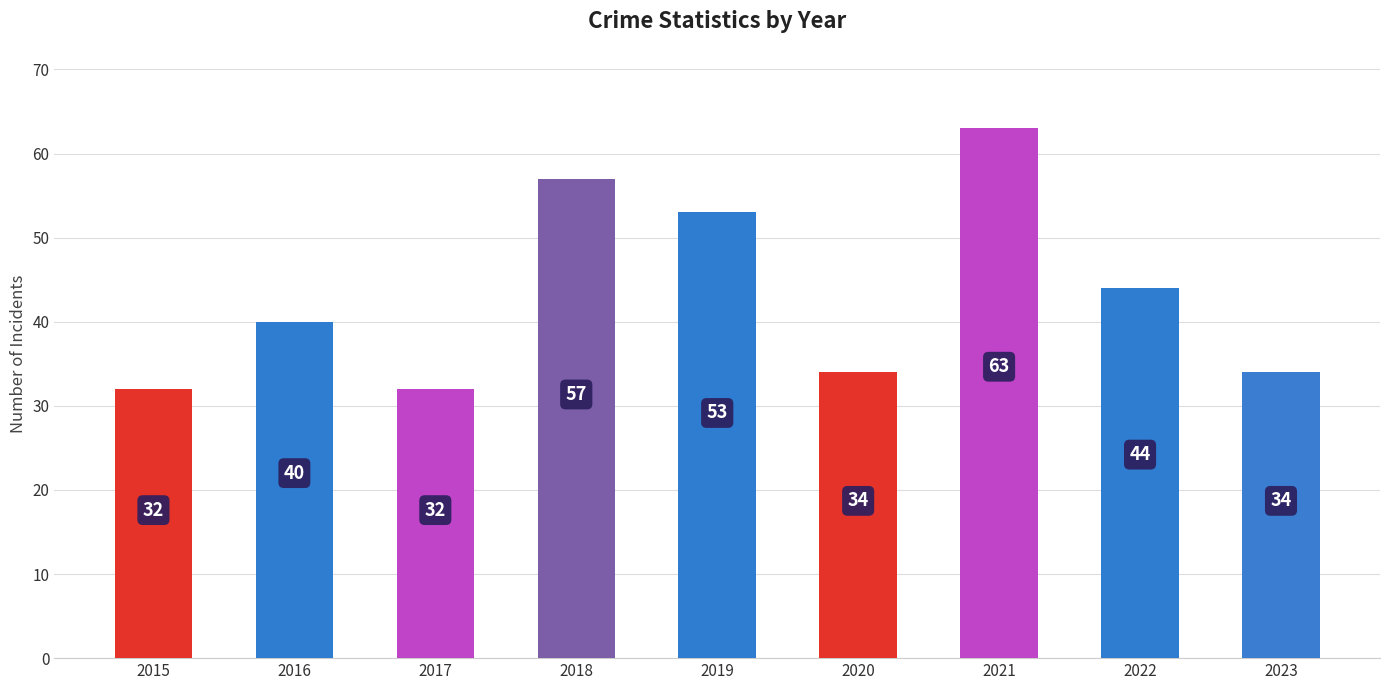

Which label corresponds to the largest value in the chart?

2021